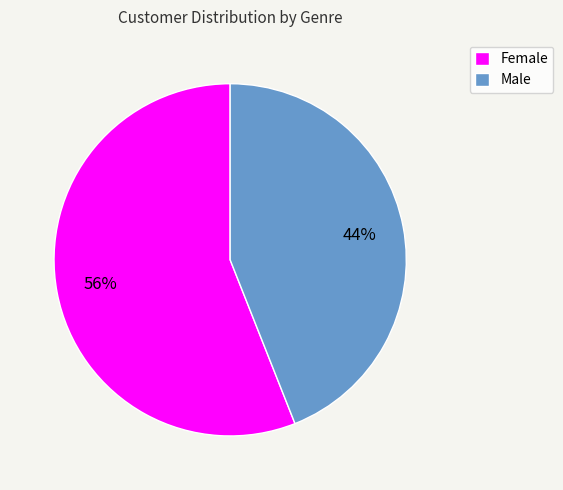

Is the sum of Female and Male greater than half?

Yes